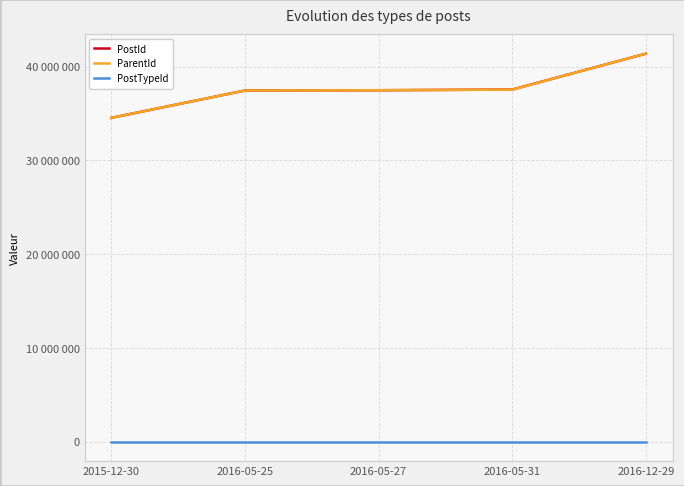

Reading left to right, extract all data points from this chart.

PostId: 34527489	37442788	37474219	37546291	41376126
ParentId: 34527489	37442788	37474219	37536054	41376126
PostTypeId: 1	1	1	2	1